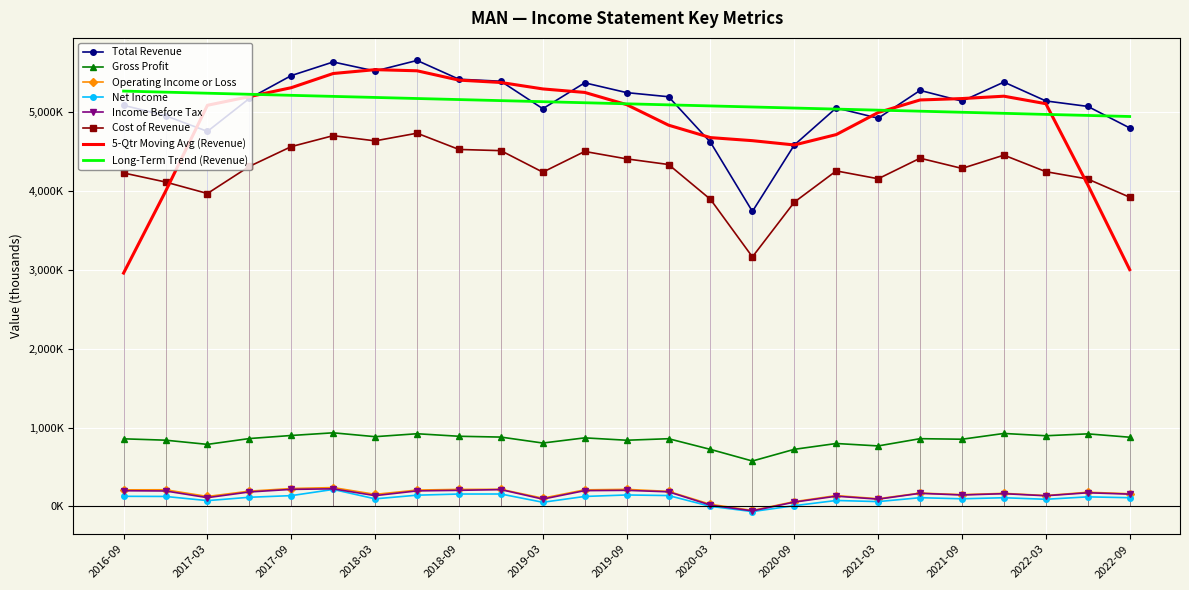

What are all the series names shown in the legend?

Total Revenue, Gross Profit, Operating Income or Loss, Net Income, Income Before Tax, Cost of Revenue, 5-Qtr Moving Avg (Revenue), Long-Term Trend (Revenue)